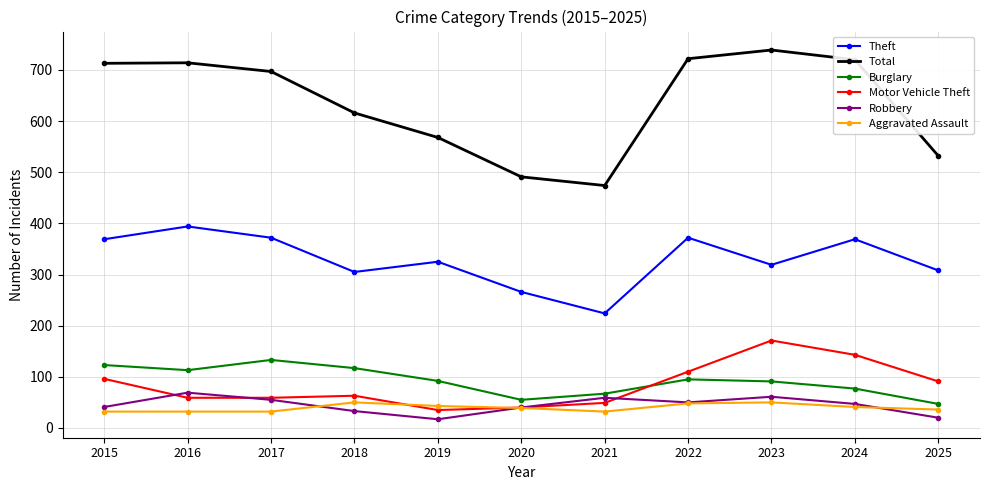

What is the average value of the Robbery series?

45